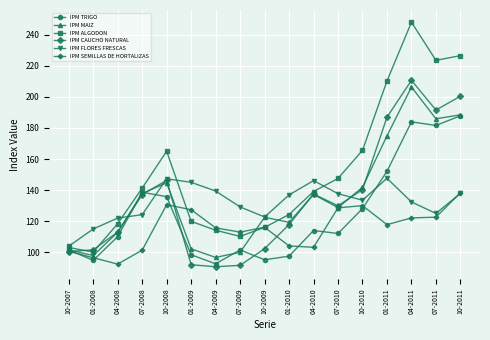

Is it true that IPM SEMILLAS DE HORTALIZAS equals 46.6 at 07-2009?

False